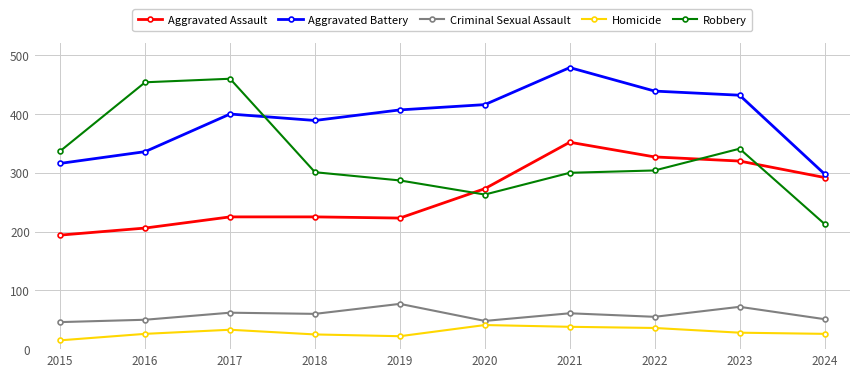

At which category does Aggravated Battery reach its first local peak?

2017